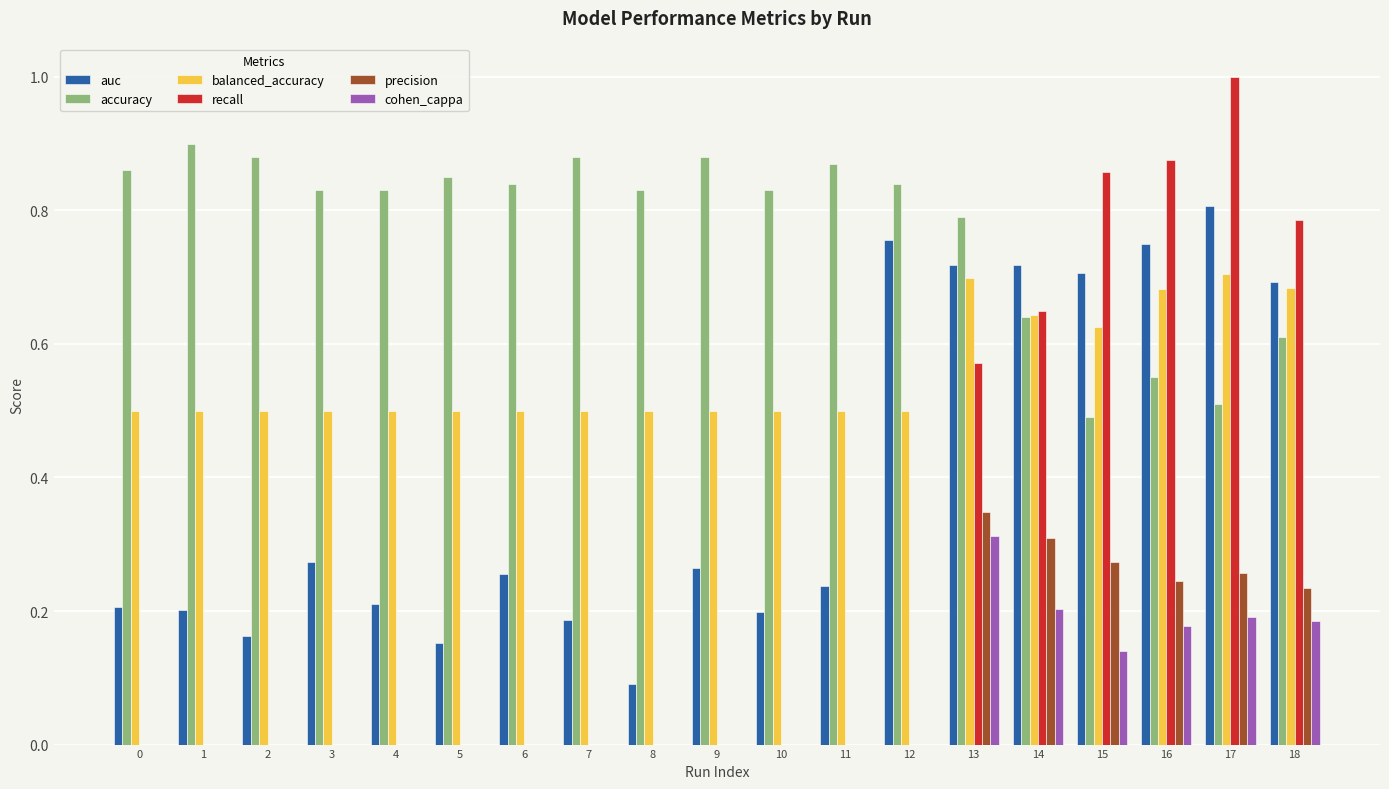

Count the recall values in the range 0 to 1.

19